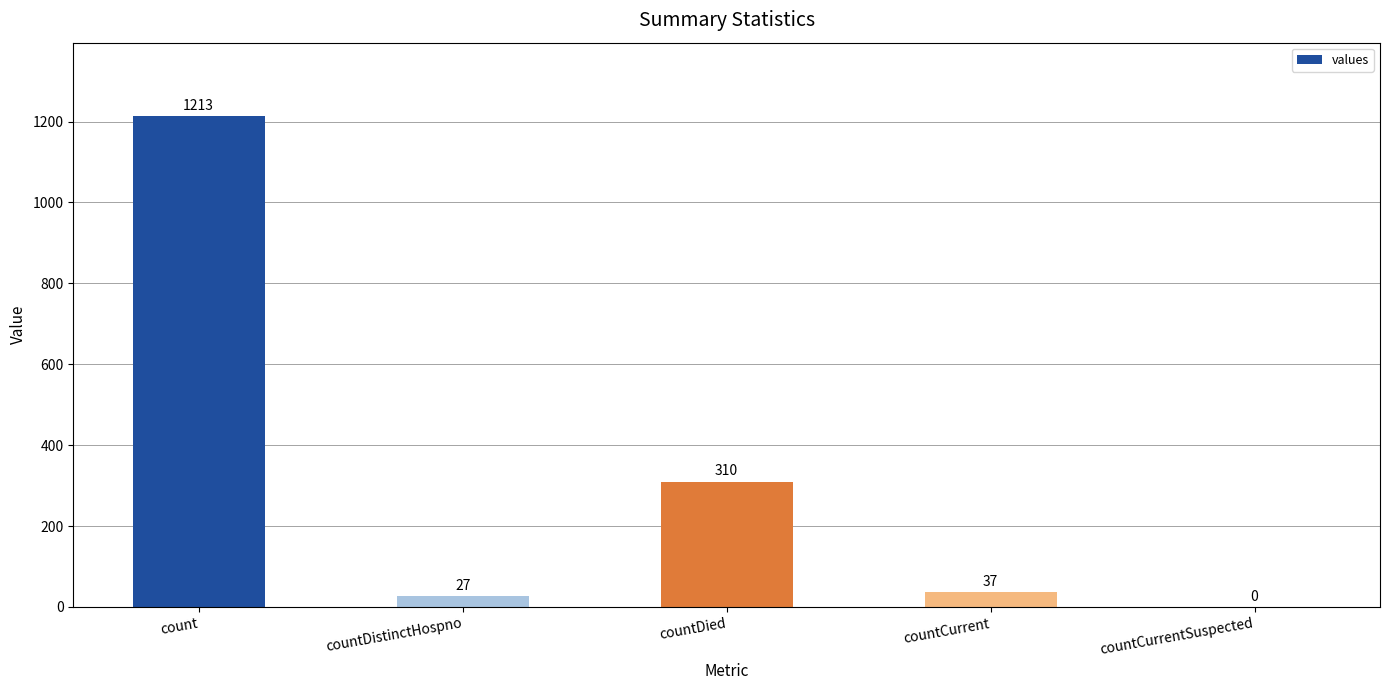

Between countDistinctHospno and countCurrentSuspected, which is larger?

countDistinctHospno